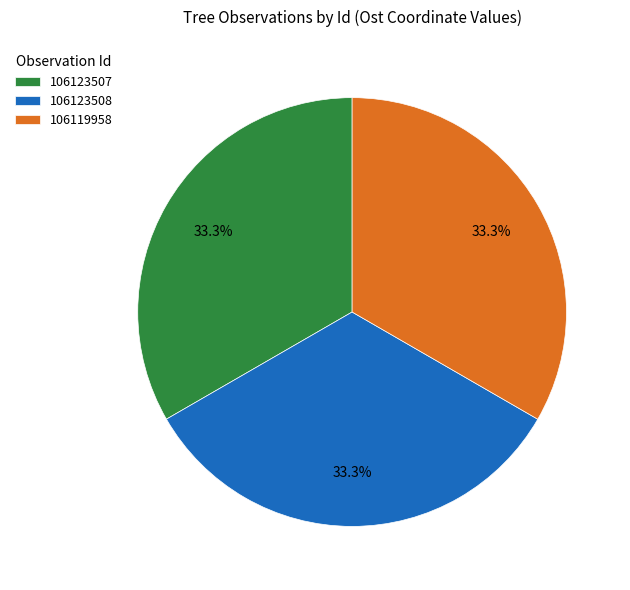

Approximately how many times larger is the value at 106123508 compared to 106119958?

1.0